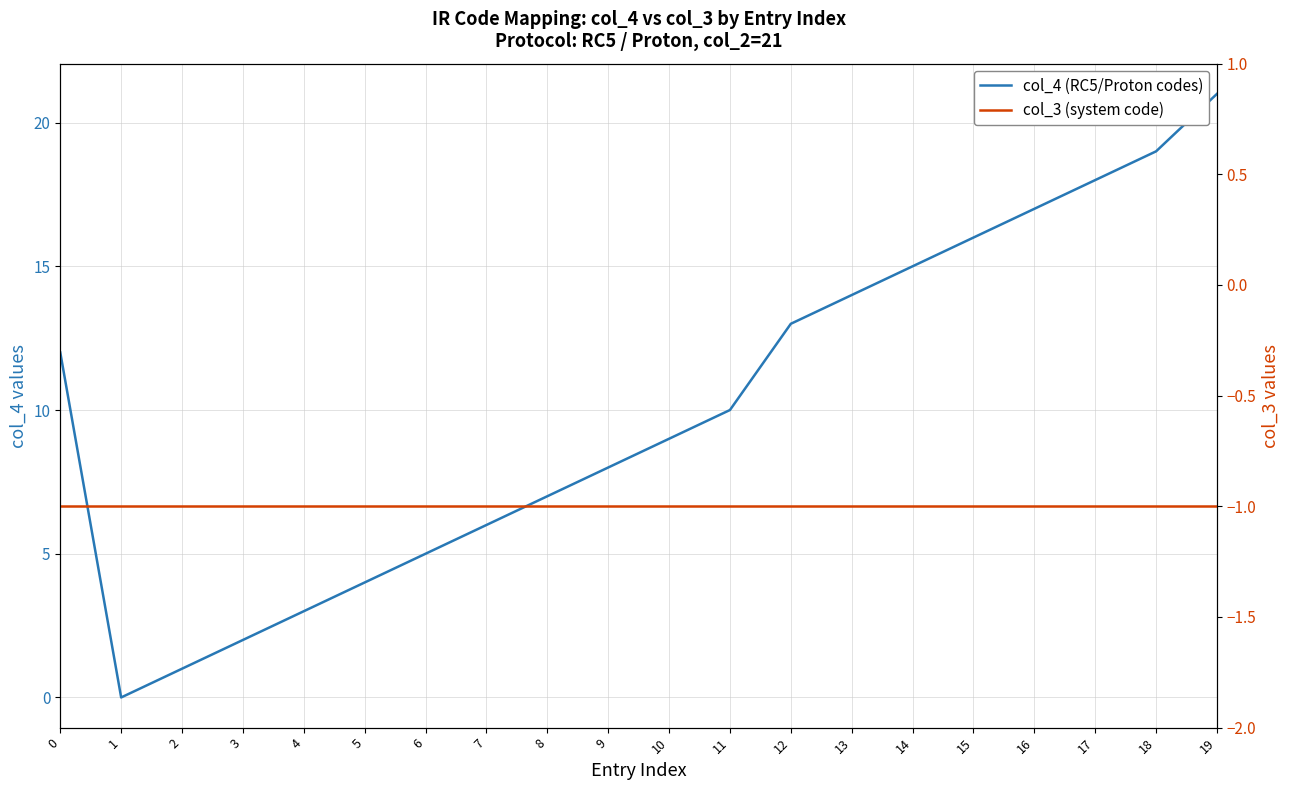

Which series has the largest range (max minus min)?

col_4 (RC5/Proton codes)